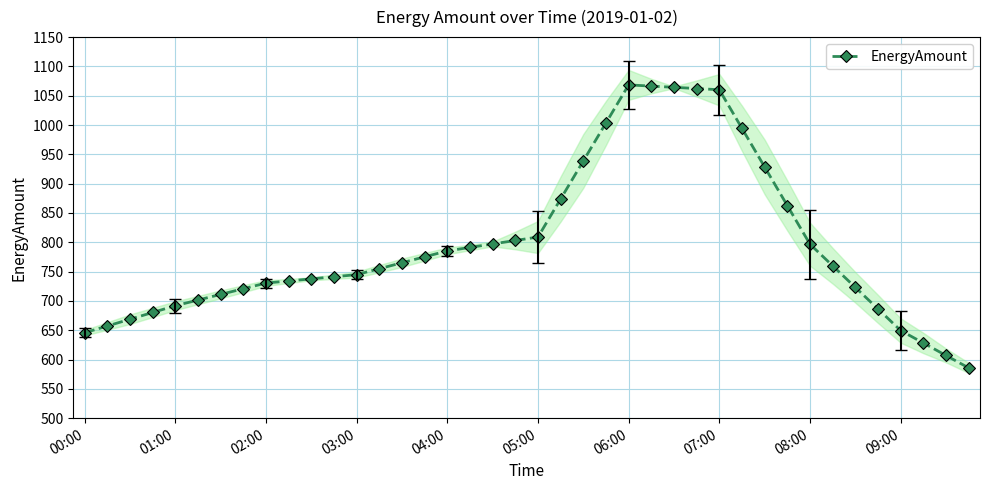

What is the difference between the values at 26 and 18?

267.2